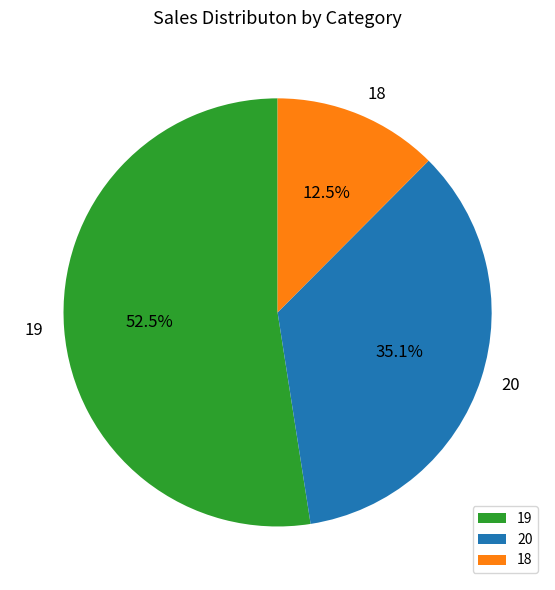

How many slices are in this pie chart?

3